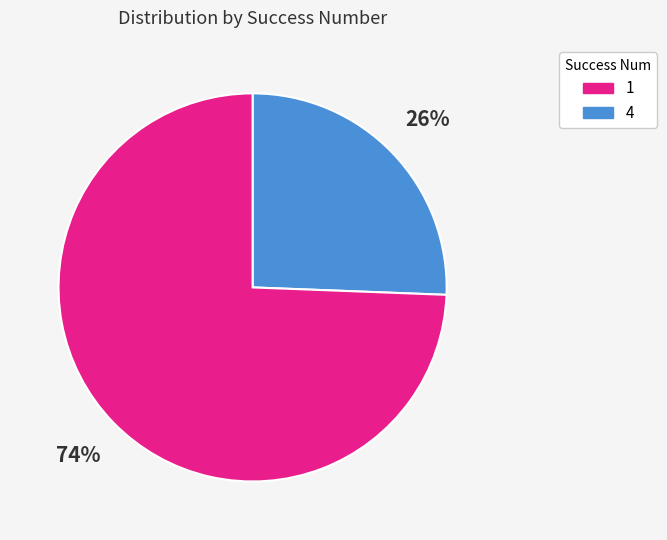

To the nearest percent, what is the average slice percentage?

50%